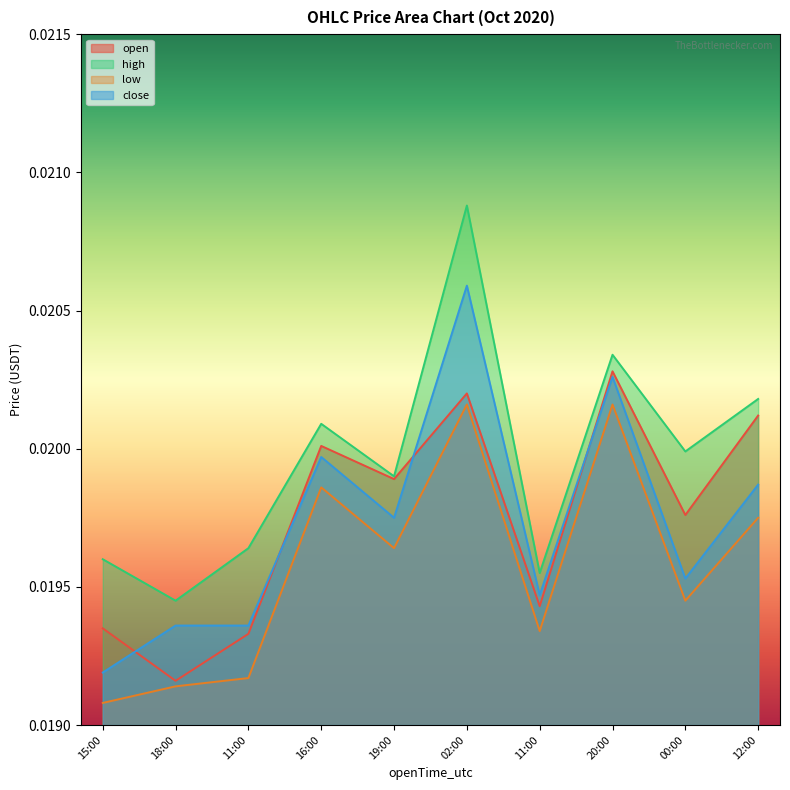

Rank the categories by open value from highest to lowest.

20:00, 02:00, 12:00, 16:00, 19:00, 00:00, 11:00, 15:00, 11:00, 18:00